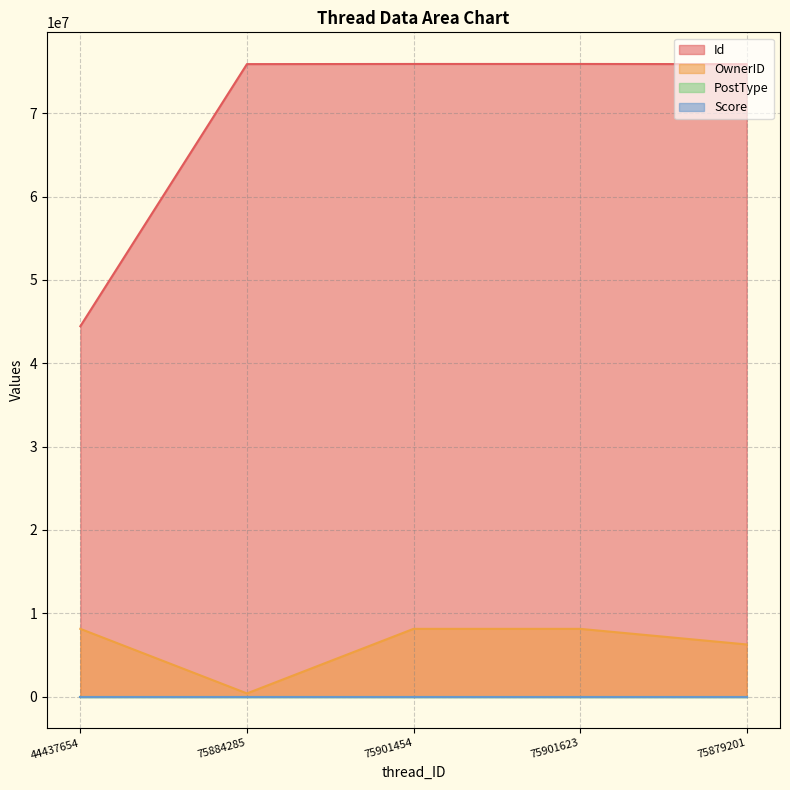

At which label does Id reach its minimum?

44437654